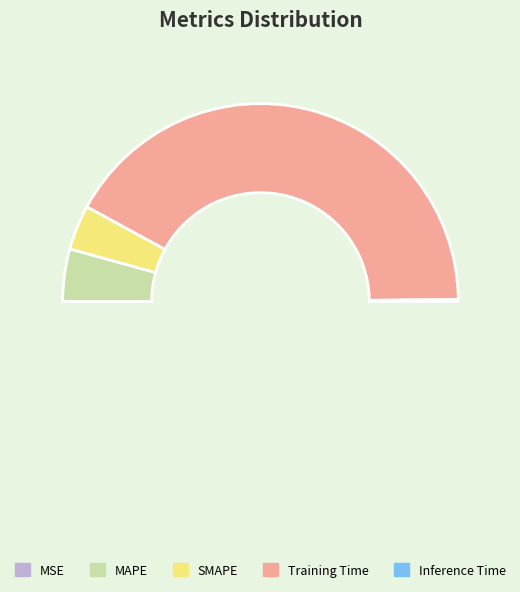

Which category has the smallest portion of the pie?

MSE